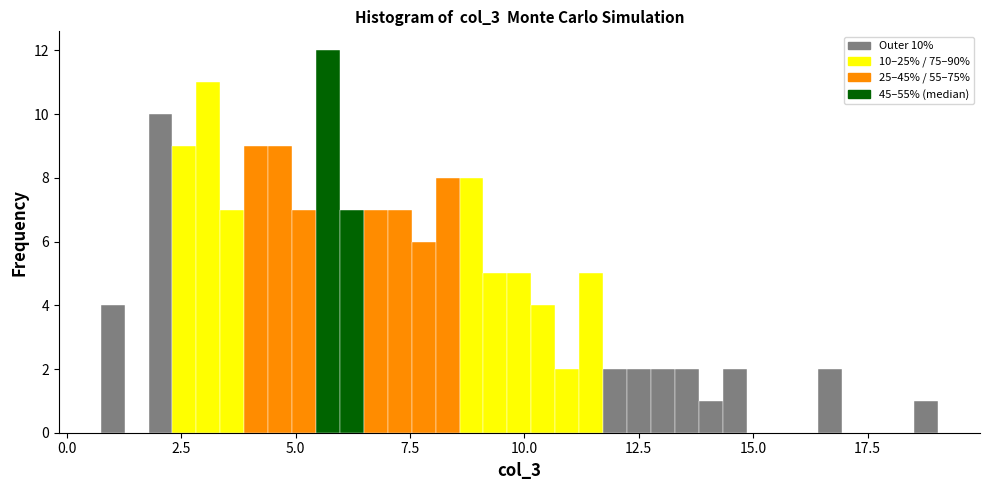

Read against the x-axis, roughly where is the centre of the tallest bar?

5.5